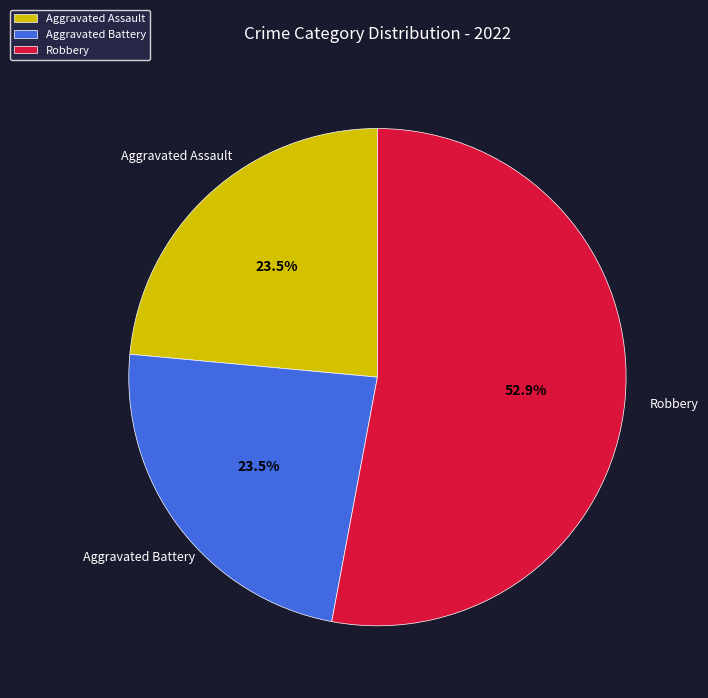

To the nearest percent, what is the average slice percentage?

33%